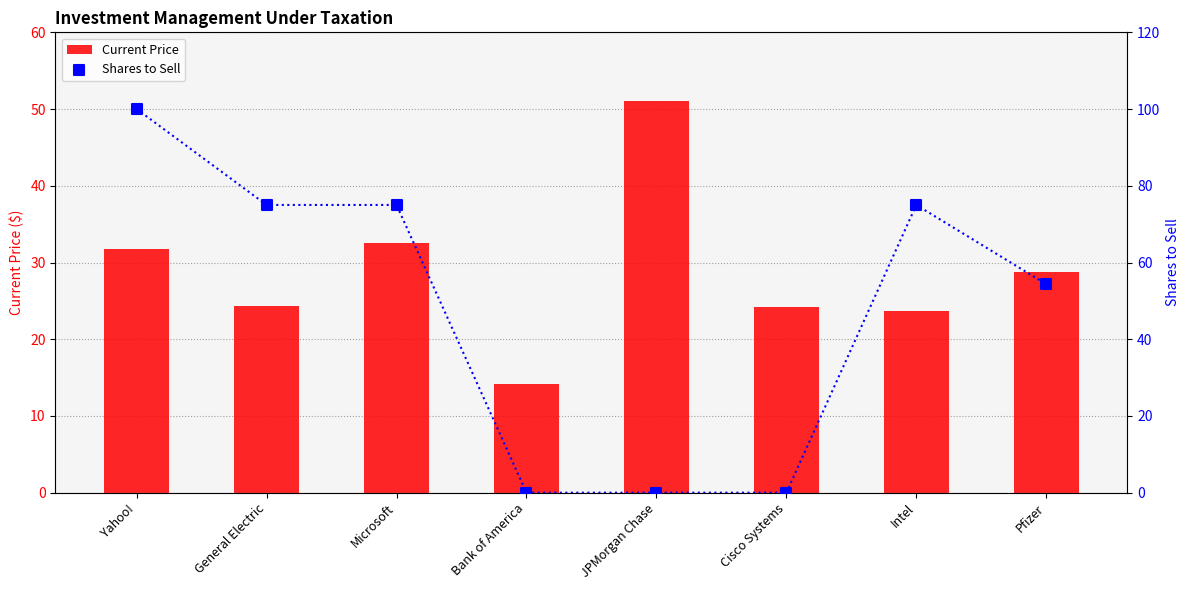

Which series has the largest total across all categories?

Shares to Sell